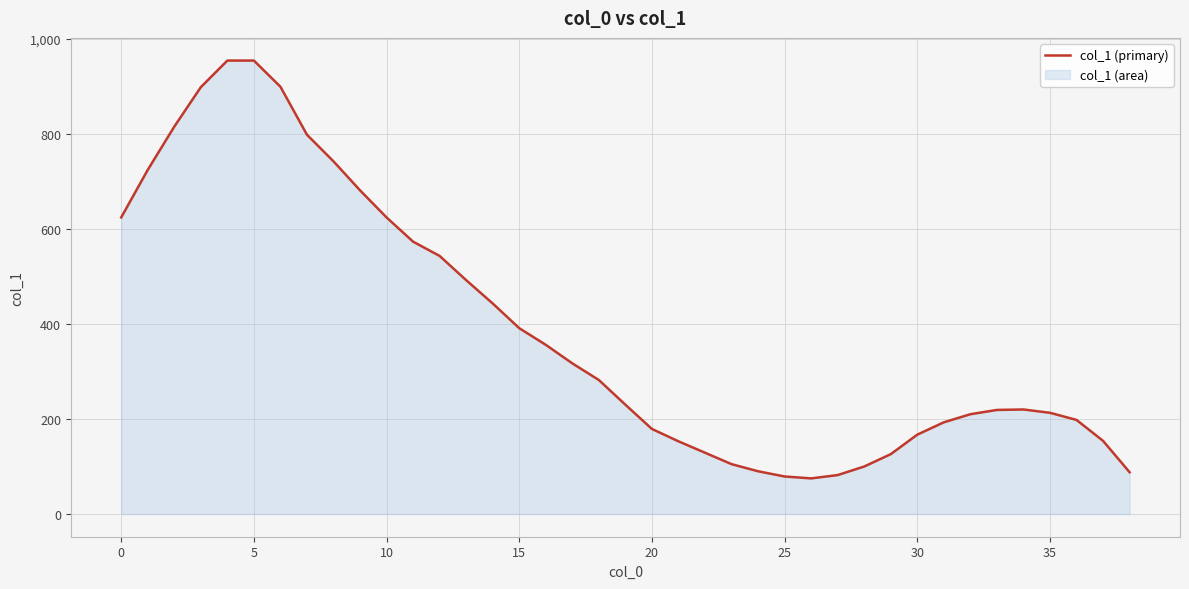

The chart shows a value of 124 at 25. True or false?

False